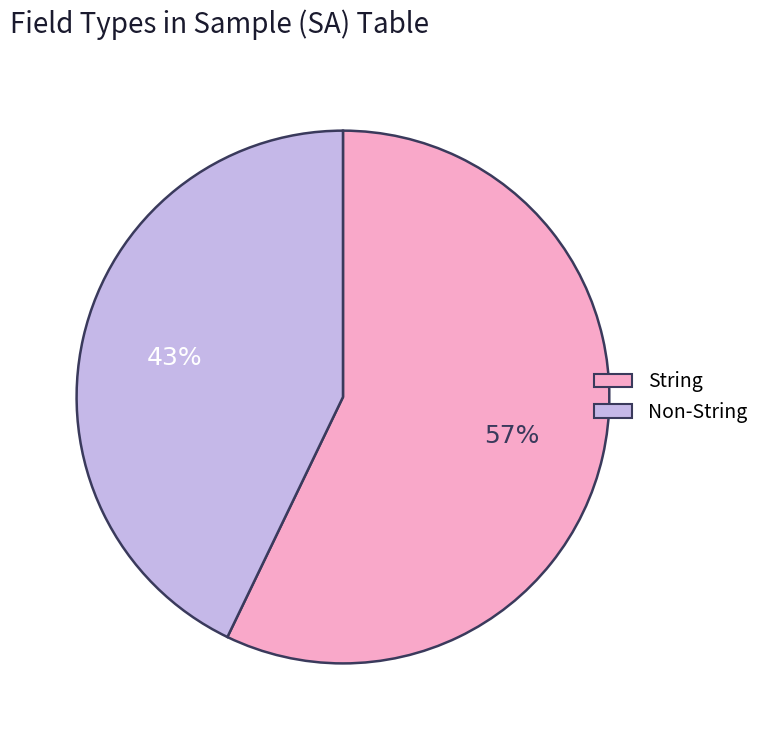

To the nearest percent, what is the average slice percentage?

50%